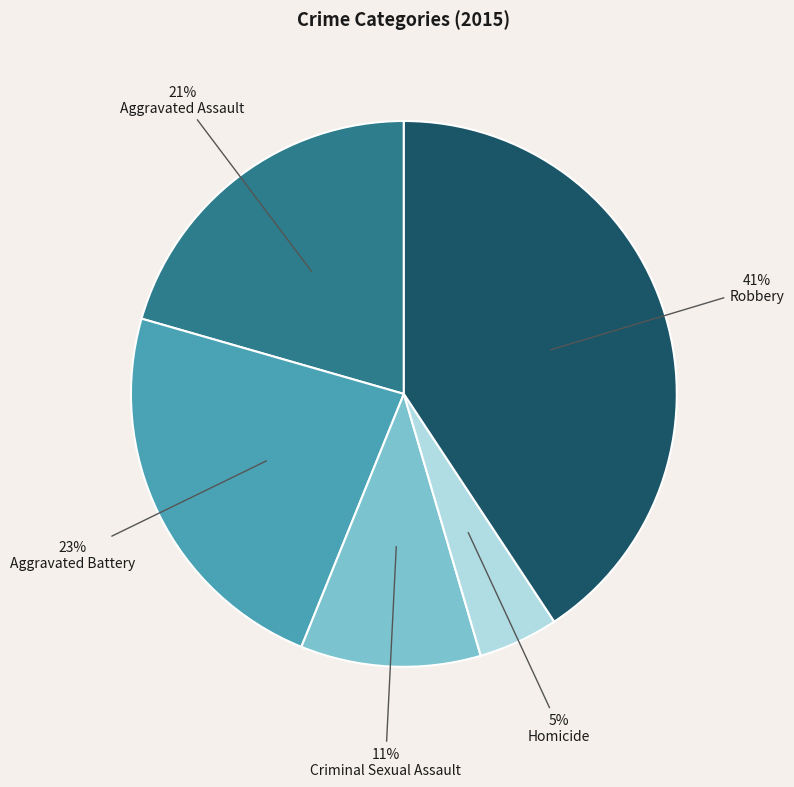

Count the number of slices in the pie.

5